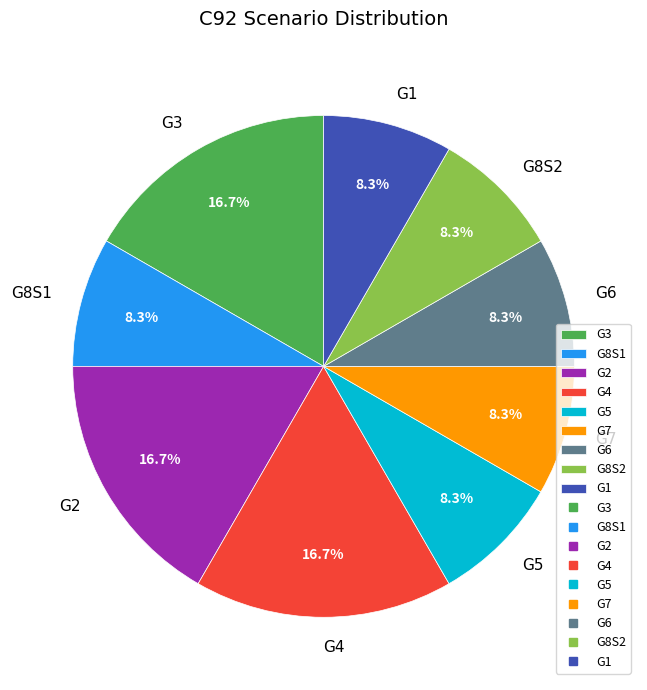

Is there a majority slice in this chart?

No